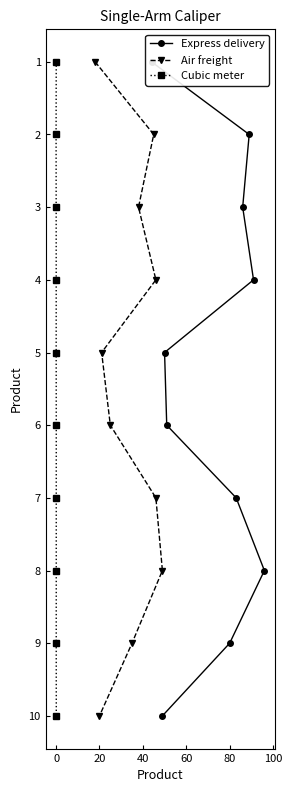

What is the maximum value for Cubic meter?

10